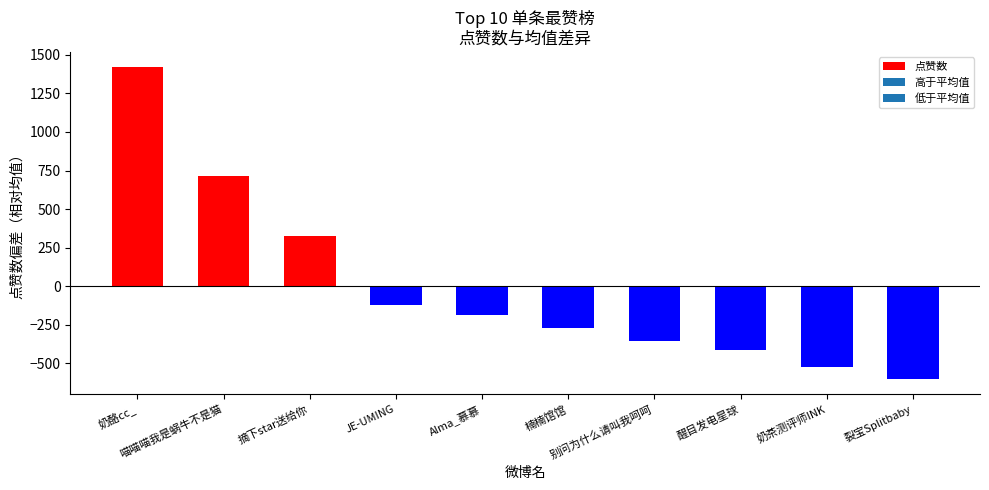

What is the difference between the maximum and minimum values?

2016.0